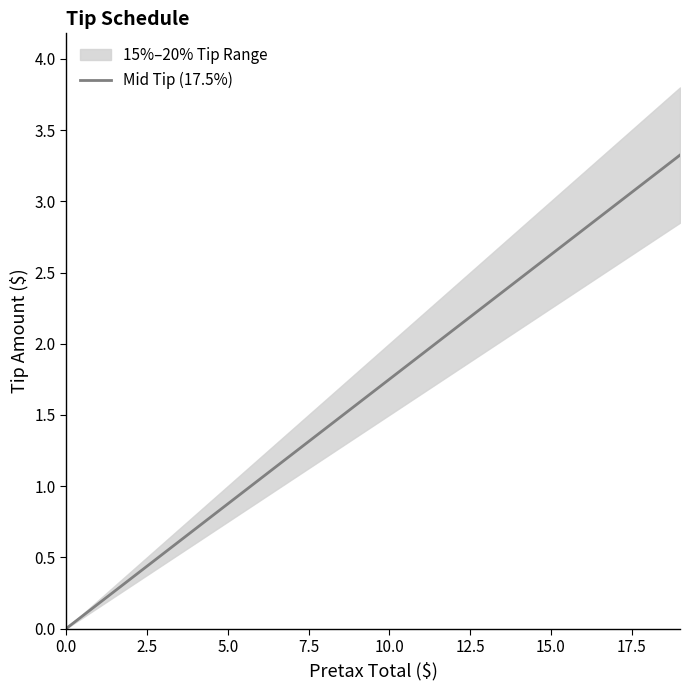

True or false: Mid Tip (17.5%) has a value of 0.9 at 5.0.

True